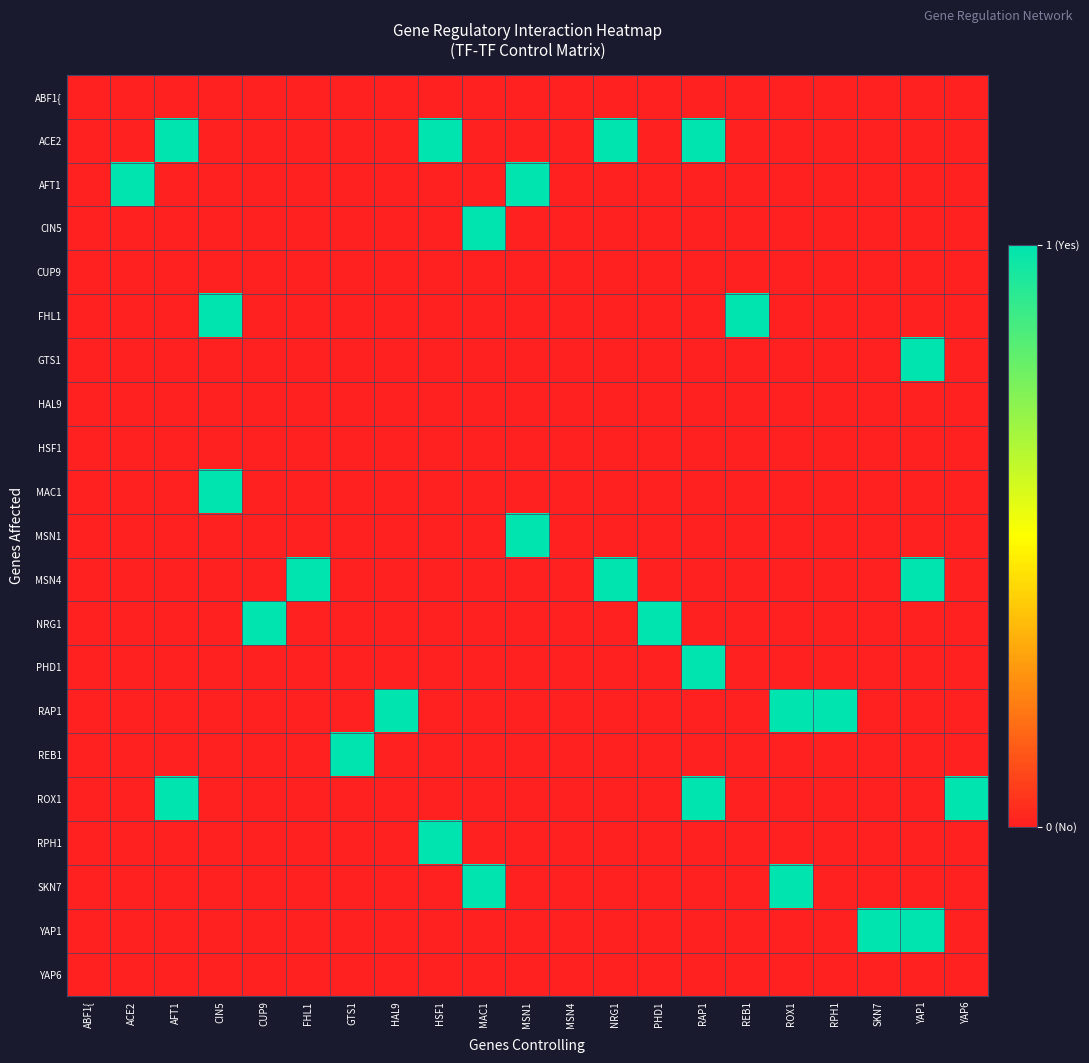

Which series has the largest range (max minus min)?

ACE2